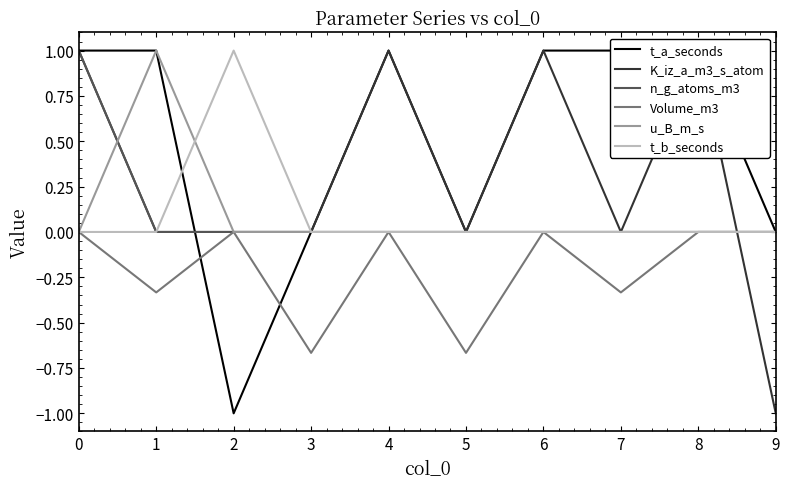

Between 4 and 9, which is larger?

4